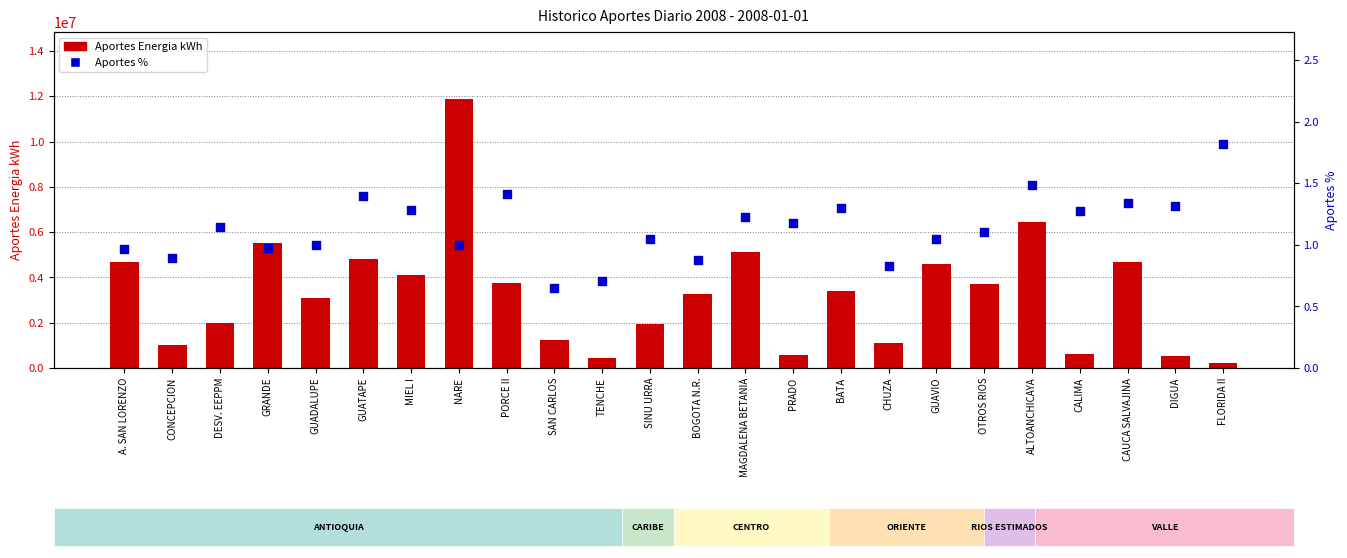

What are all the series names shown in the legend?

Aportes Energia kWh, Aportes %